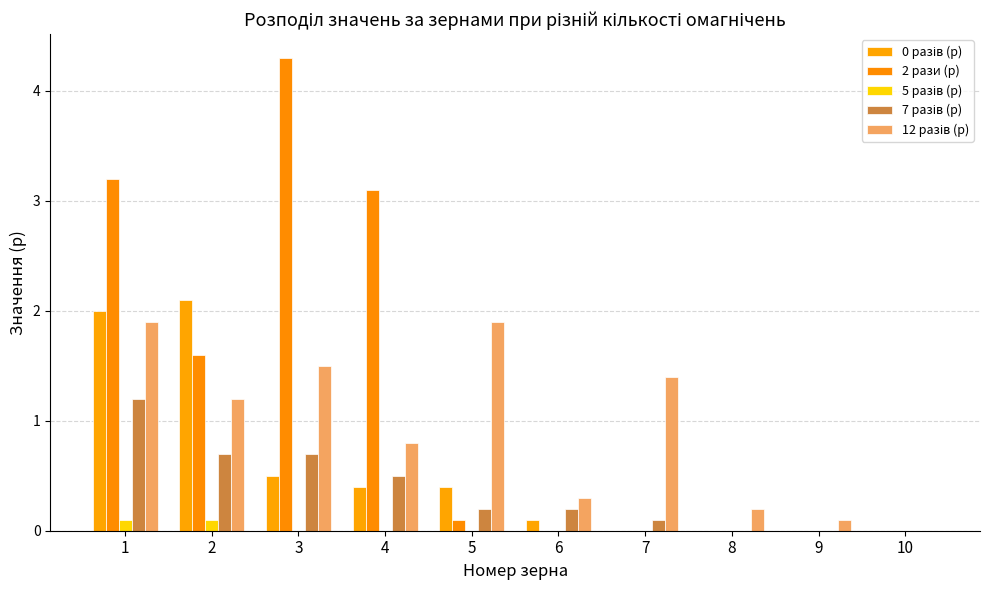

Which series changed the most between 3 and 8?

2 рази (р)